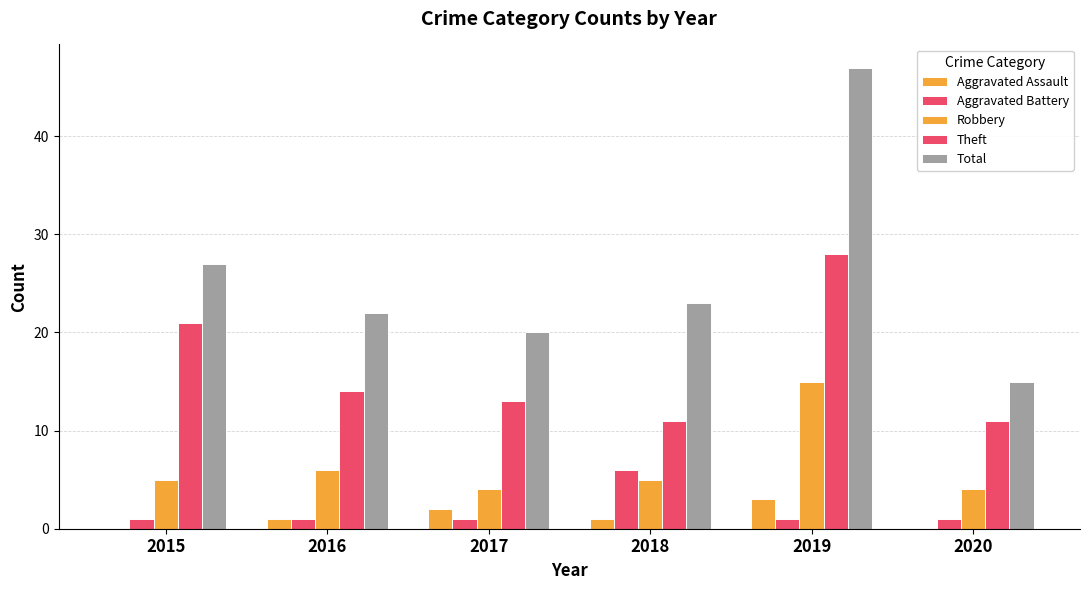

What is the minimum value for Total?

15